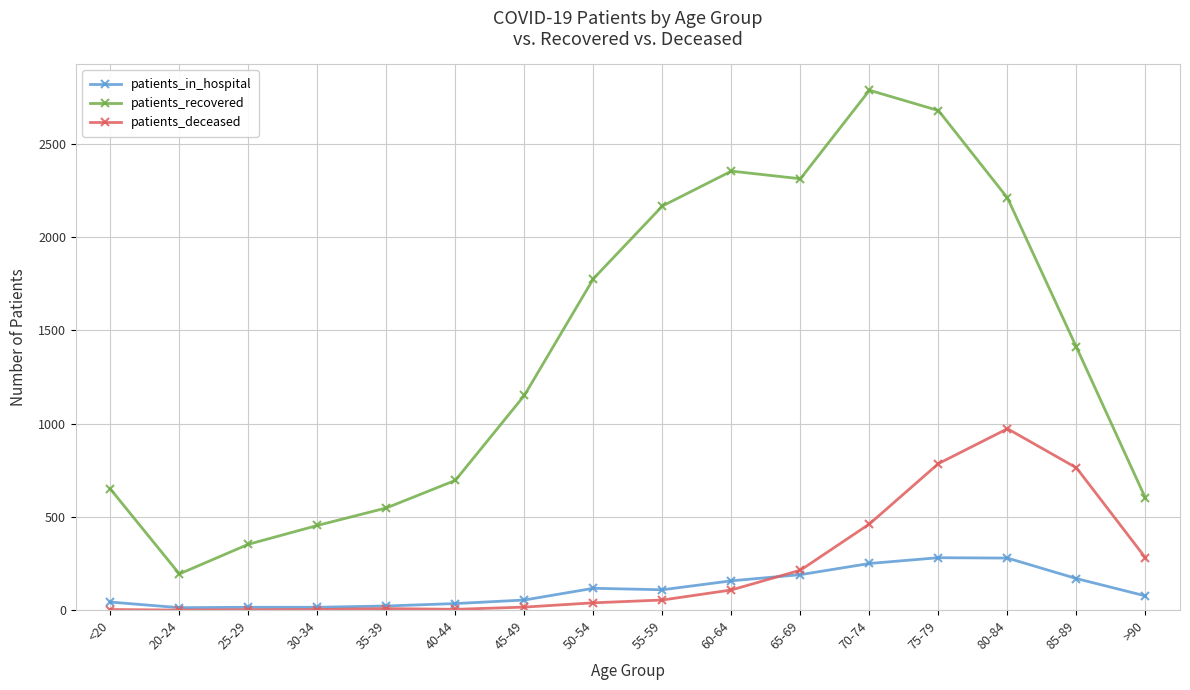

What is the label of the 2nd point from the left?

20-24